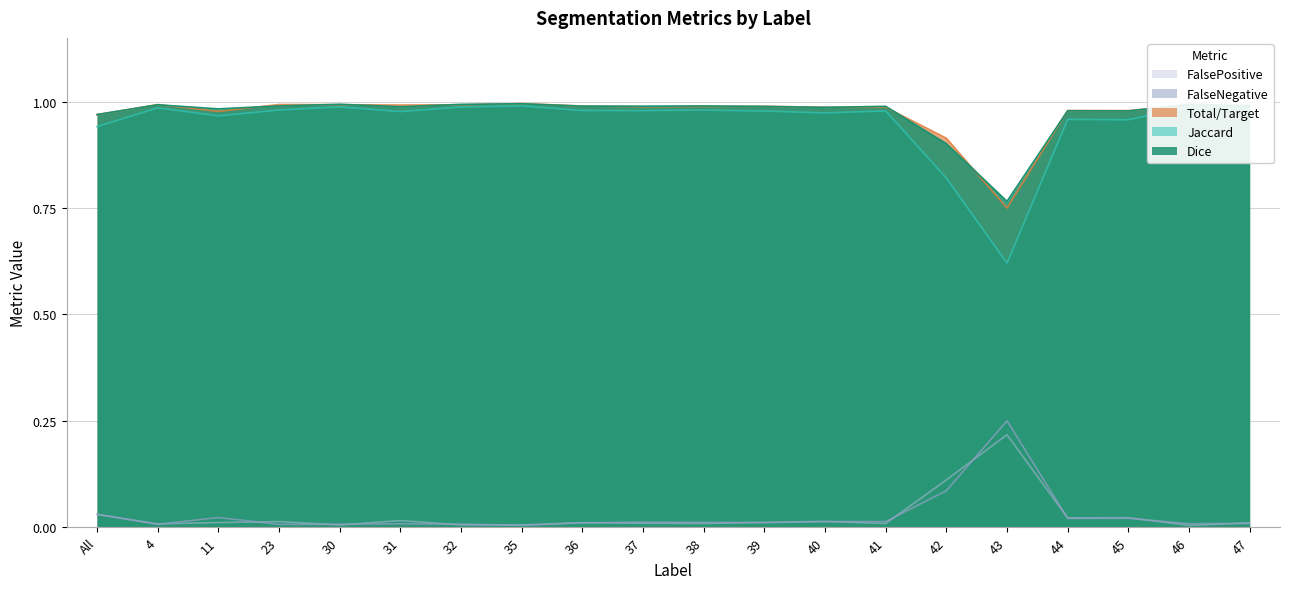

True or false: Jaccard and Dice cross at least once.

False